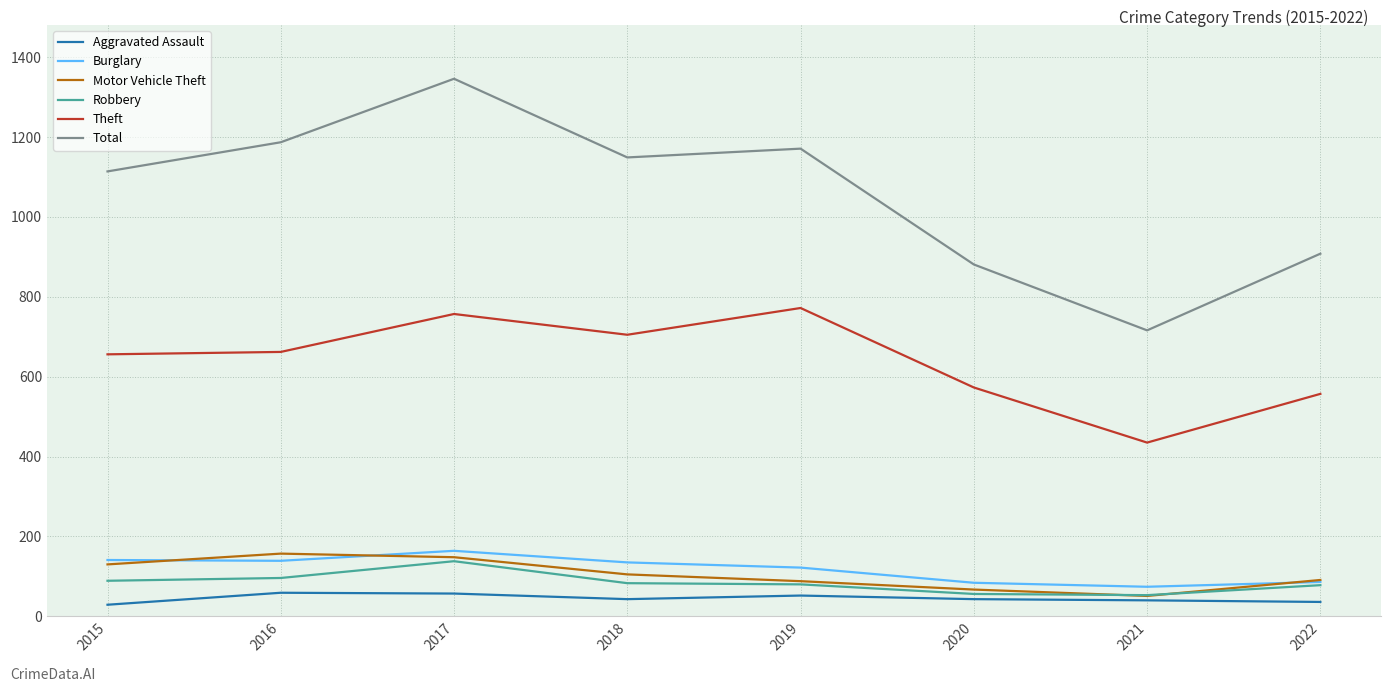

What is the highest value of the Theft series?

772